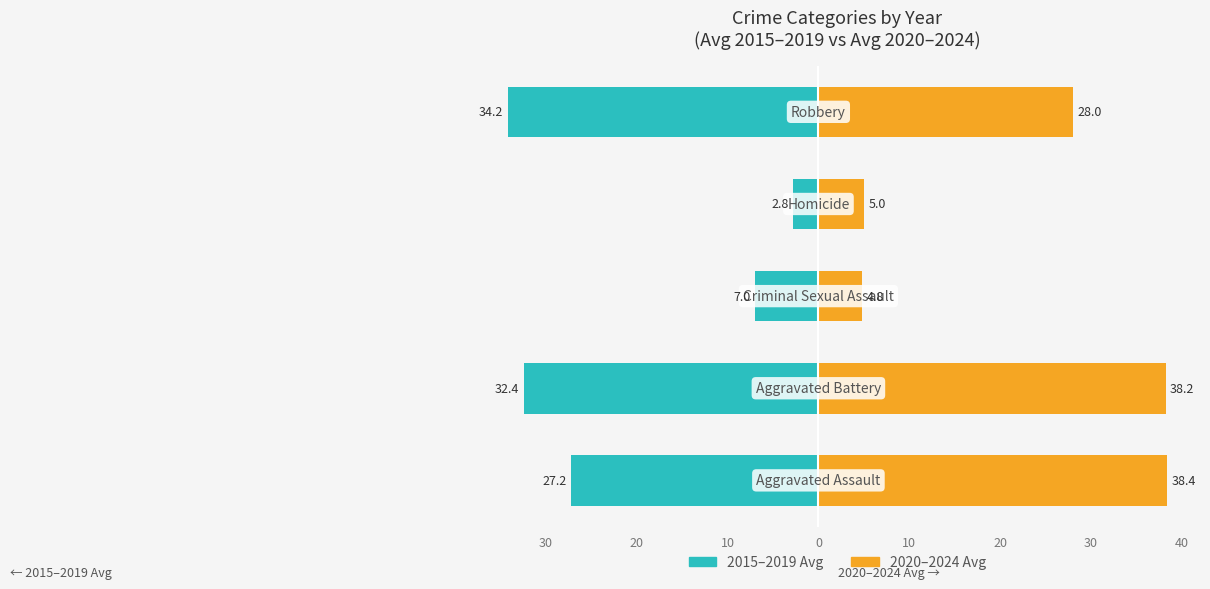

What are all the series names shown in the legend?

2015-2019 Avg, 2020-2024 Avg